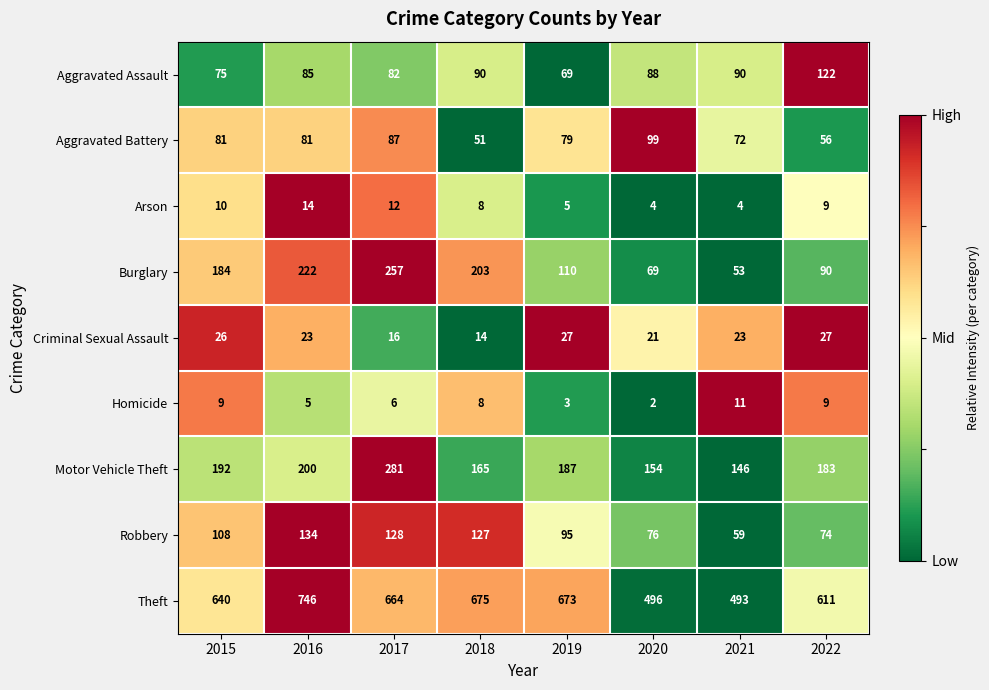

What is the average value of the Aggravated Battery series?

76